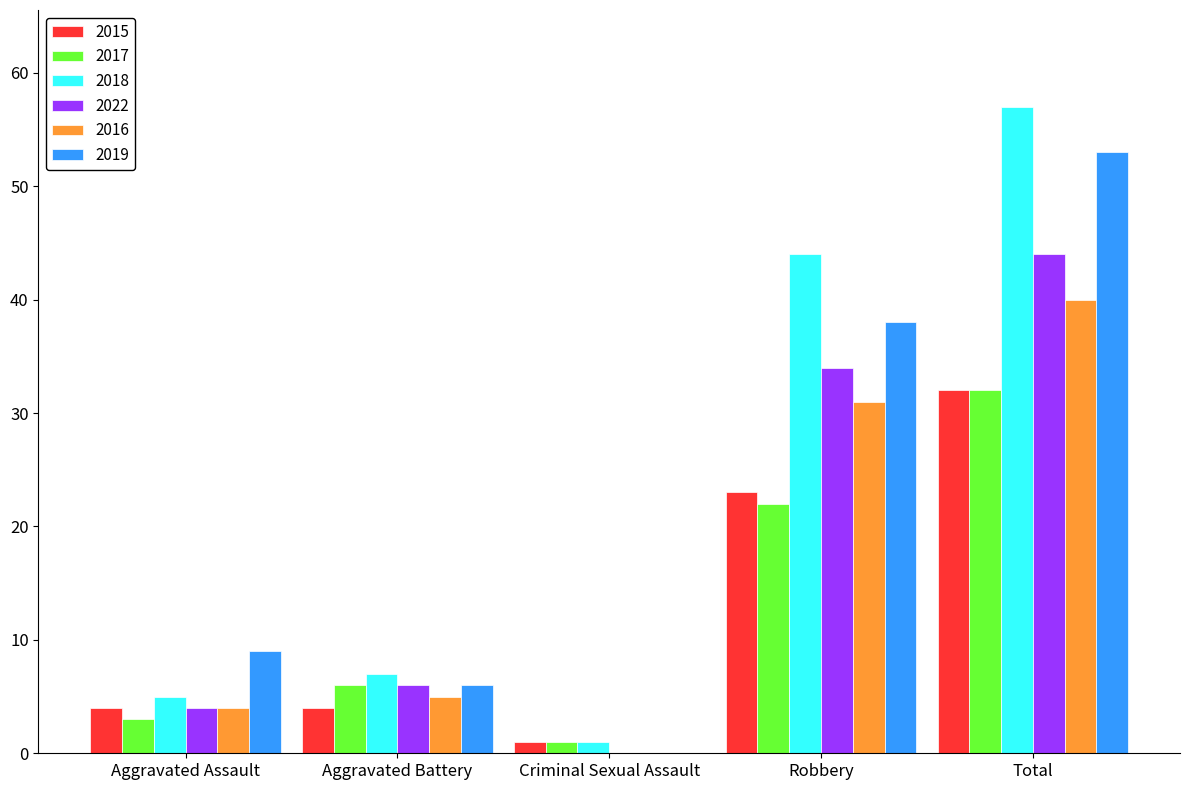

The 2019 series shows 38 at Robbery. True or false?

True